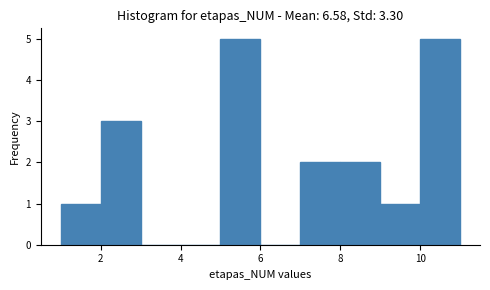

Reading left to right, list every bar in this chart as the range it spans on the x-axis followed by its height. The values are not printed on the chart, so give them approximately, as read against the axis.

1 to 2: 1
2 to 3: 3
3 to 4: 0
4 to 5: 0
5 to 6: 5
6 to 7: 0
7 to 8: 2
8 to 9: 2
9 to 10: 1
10 to 11: 5